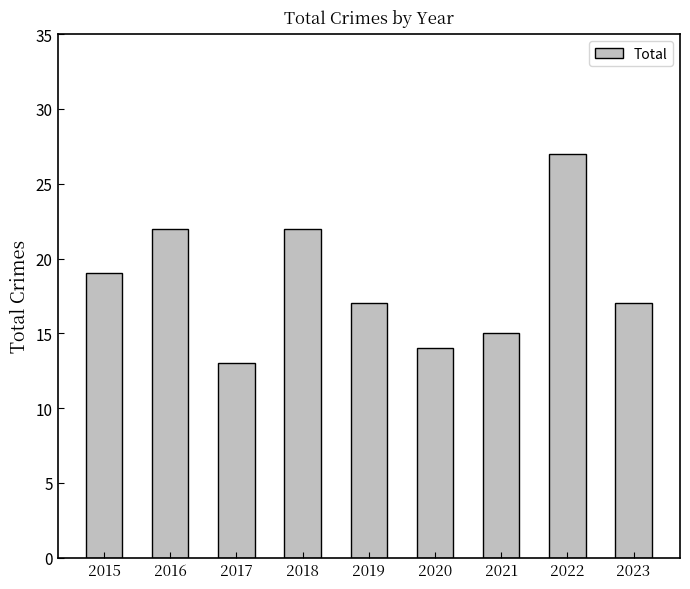

What is the value of the 7th bar from the left?

15